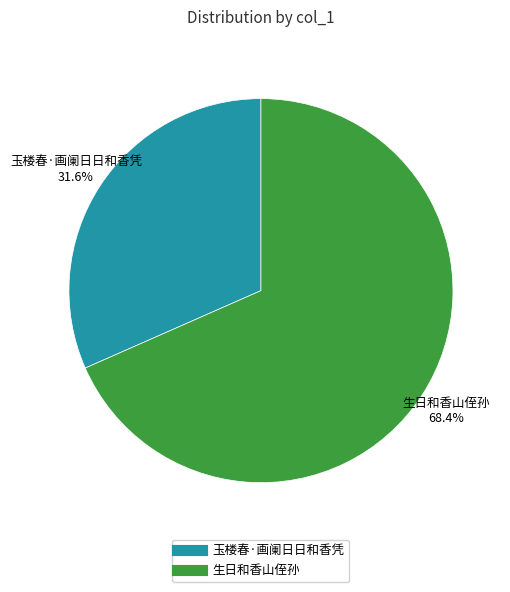

What percentage do 玉楼春·画阑日日和香凭 and 生日和香山侄孙 together represent?

100.0%